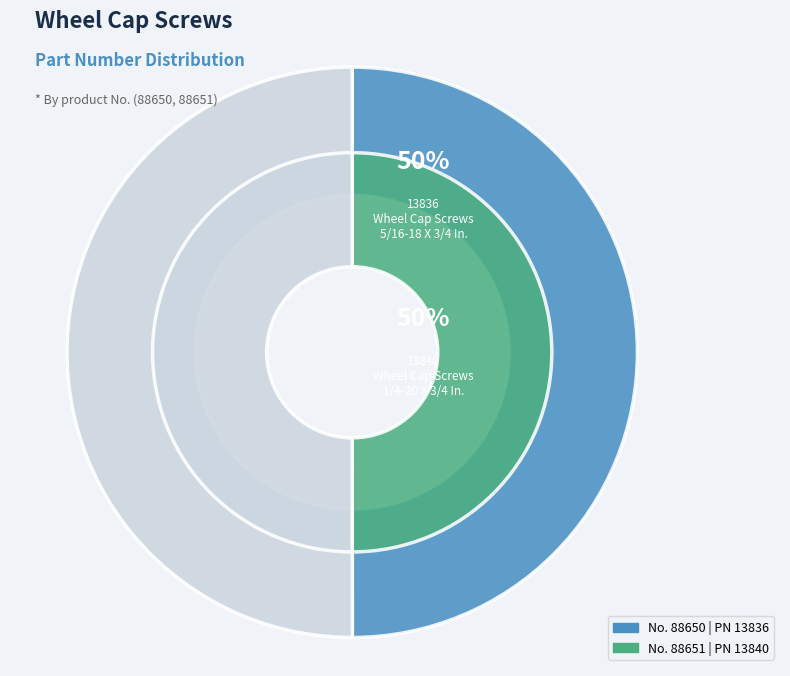

To the nearest percent, what portion does 88650 represent?

50%